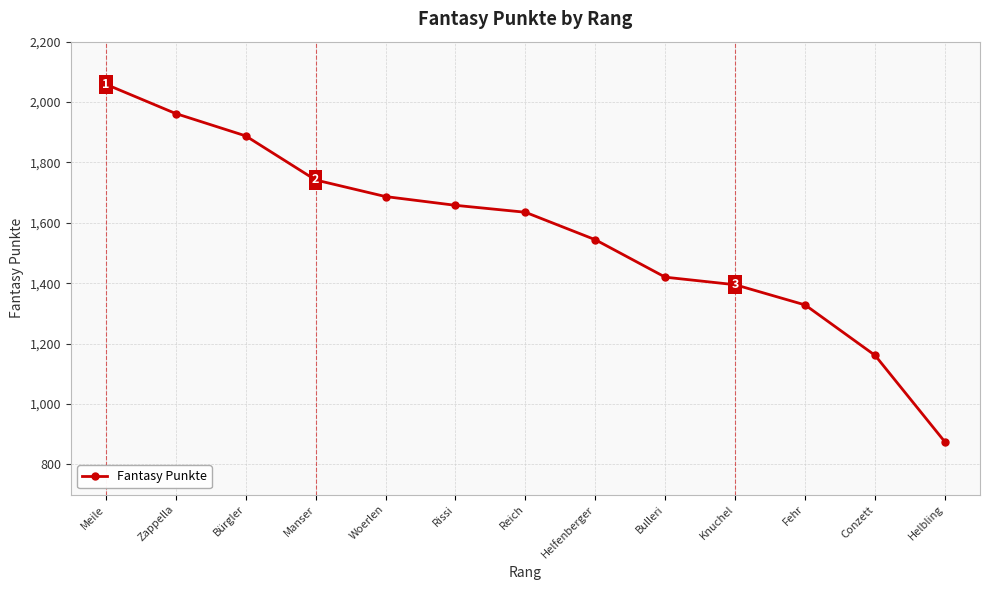

Rank the categories by value from lowest to highest.

Helbling, Conzett, Fehr, Knuchel, Bulleri, Helfenberger, Reich, Rissi, Woerlen, Manser, Bürgler, Zappella, Meile